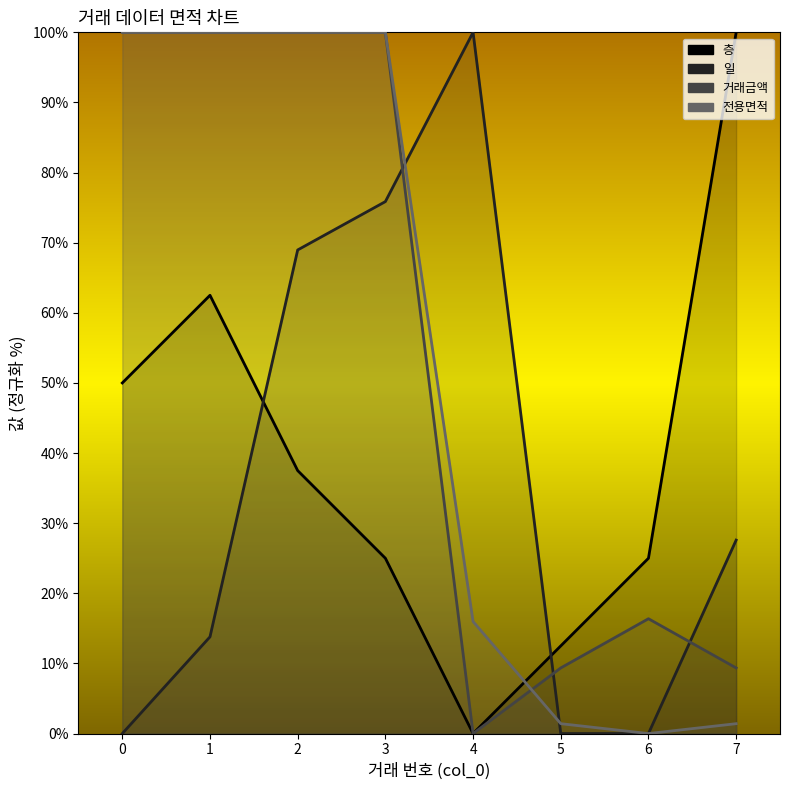

What are all the series names shown in the legend?

층, 일, 거래금액, 전용면적